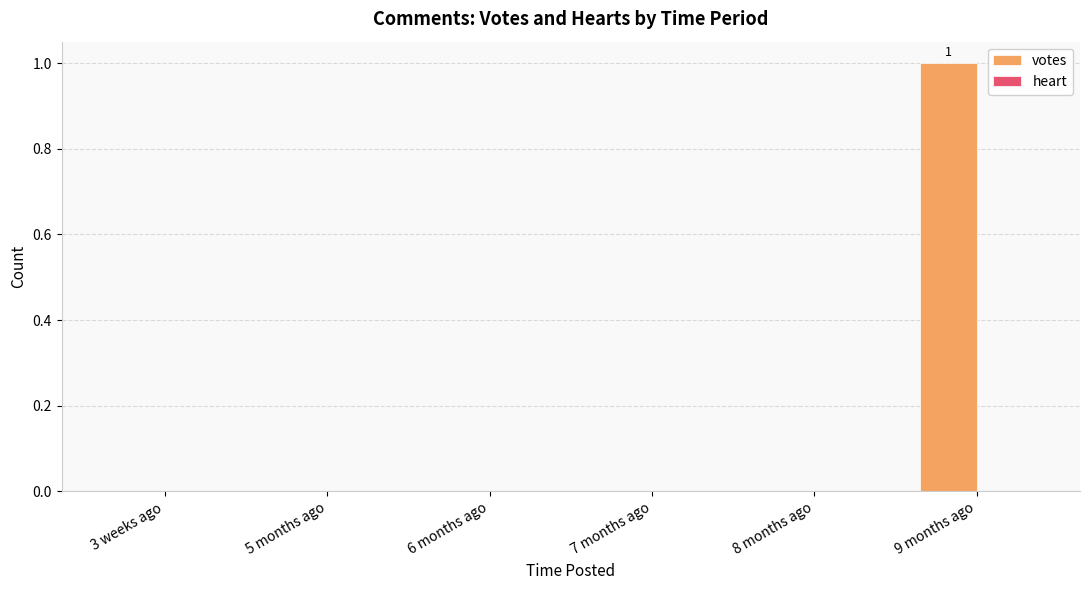

How many data points does each series have?

6